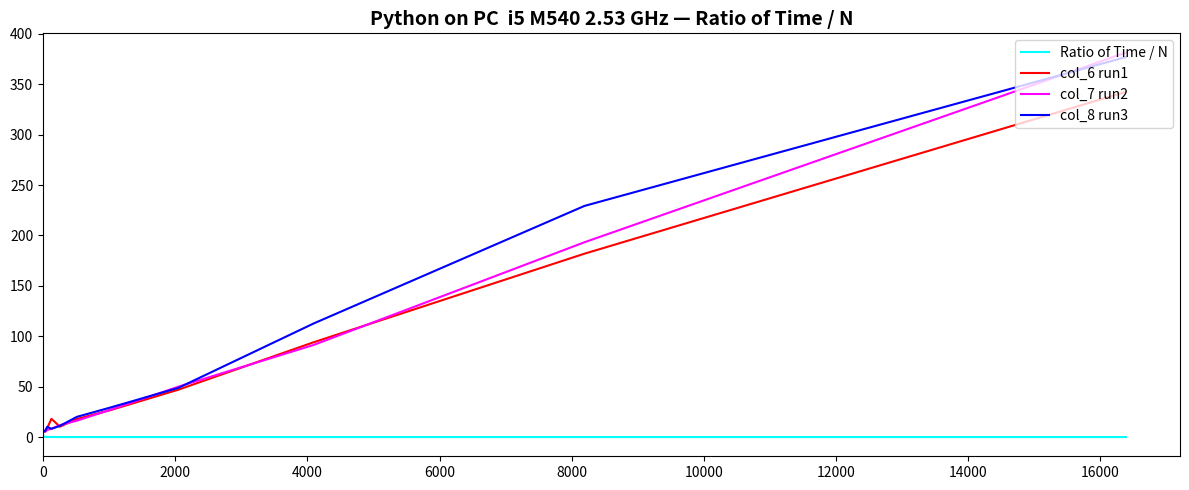

Which series has the largest range (max minus min)?

col_7 run2